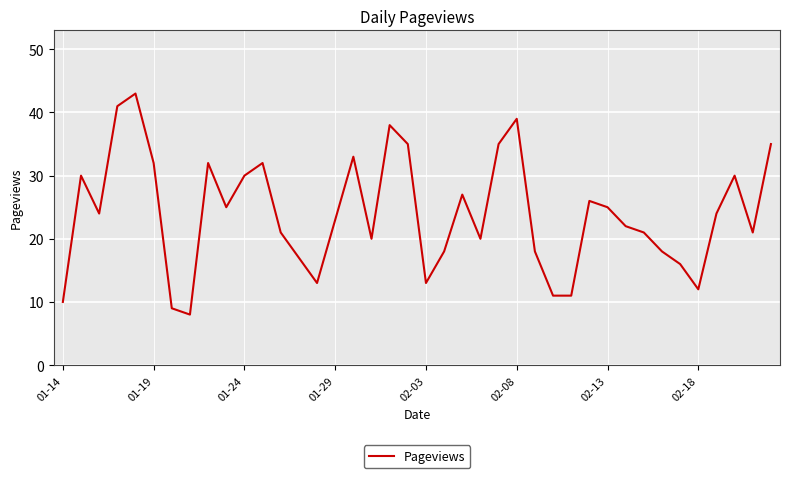

What is the greatest value displayed?

43